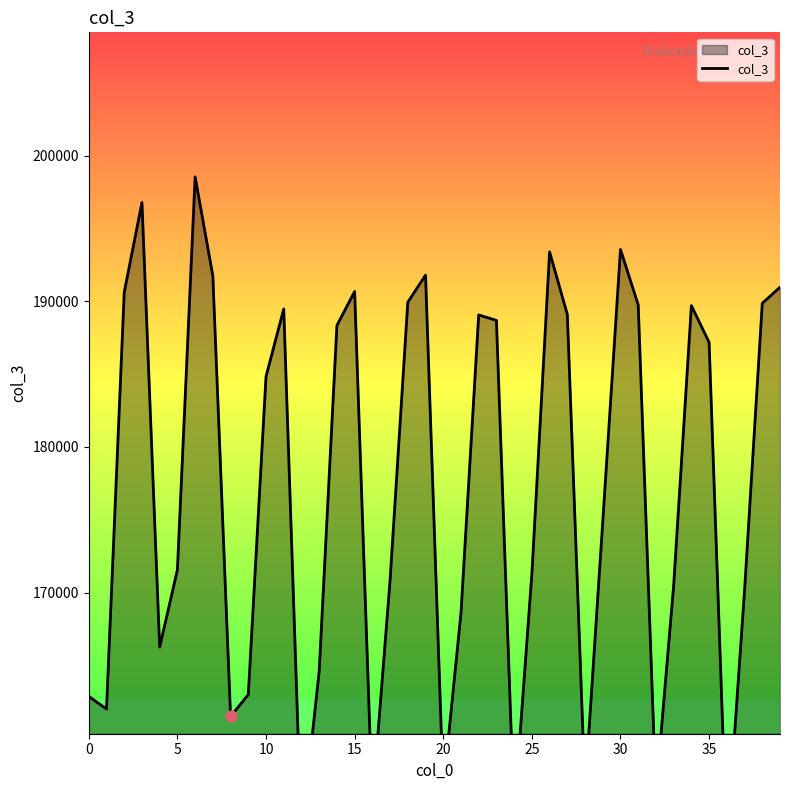

What is the change in value from 0 to 26?

+30520